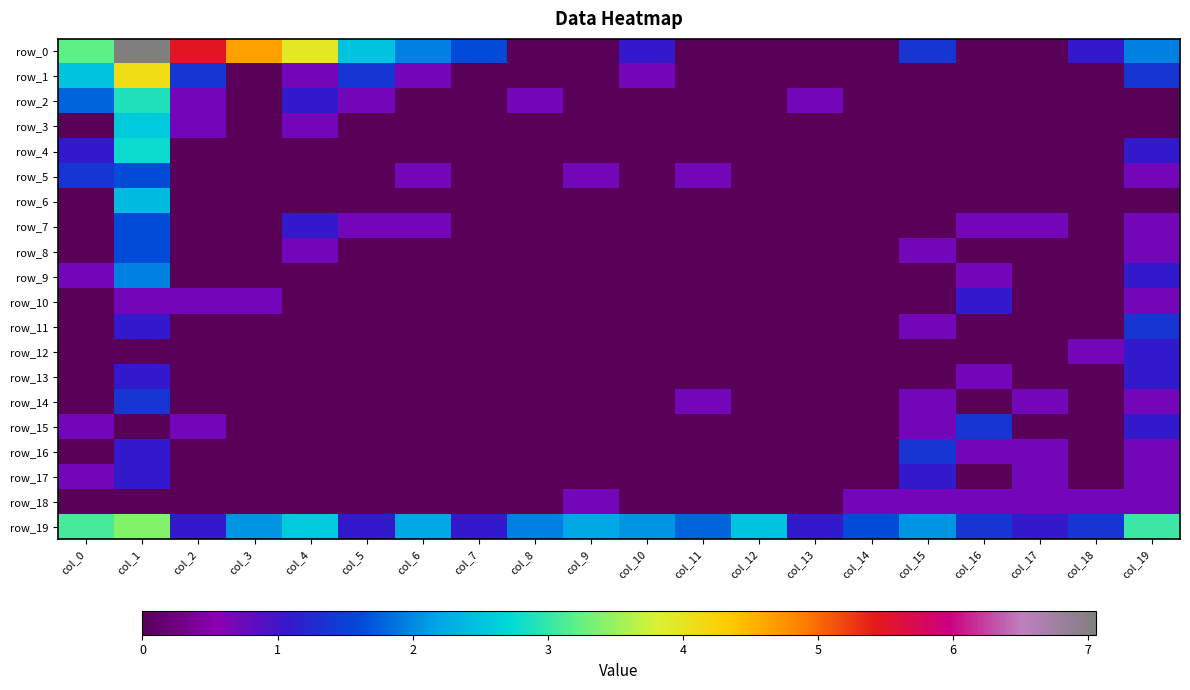

At which category is the sum across all series the highest?

col_1